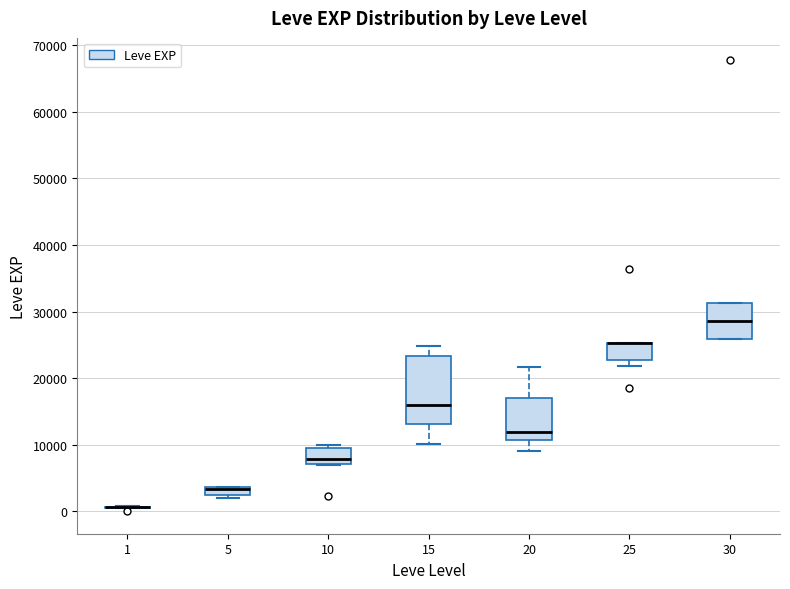

Which box is the tallest, from its lower edge to its upper edge?

15